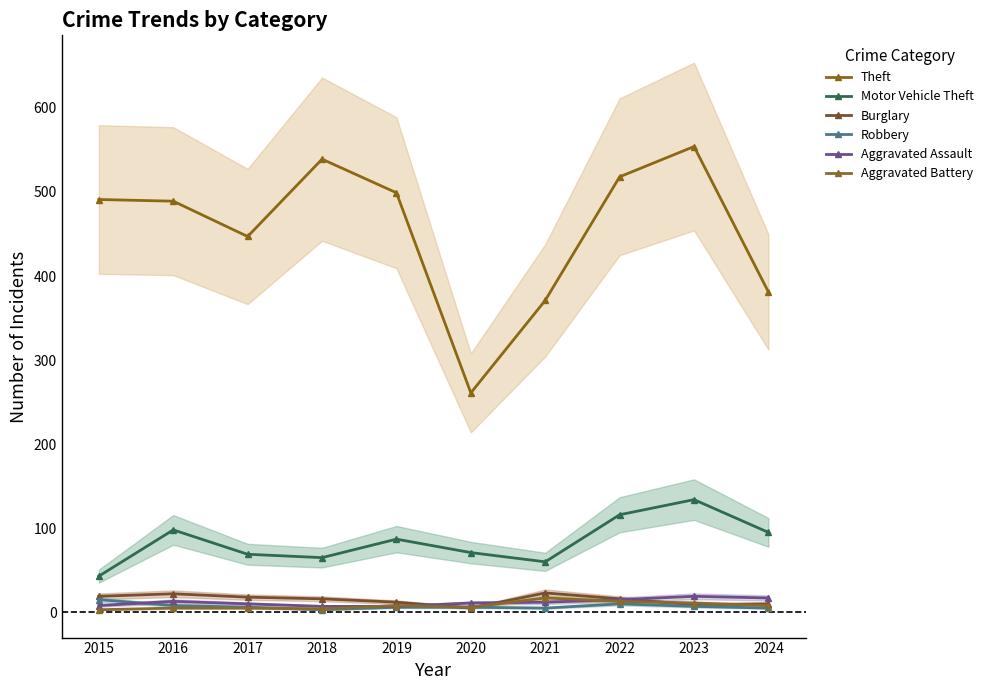

Where is the first local minimum for Burglary?

2020